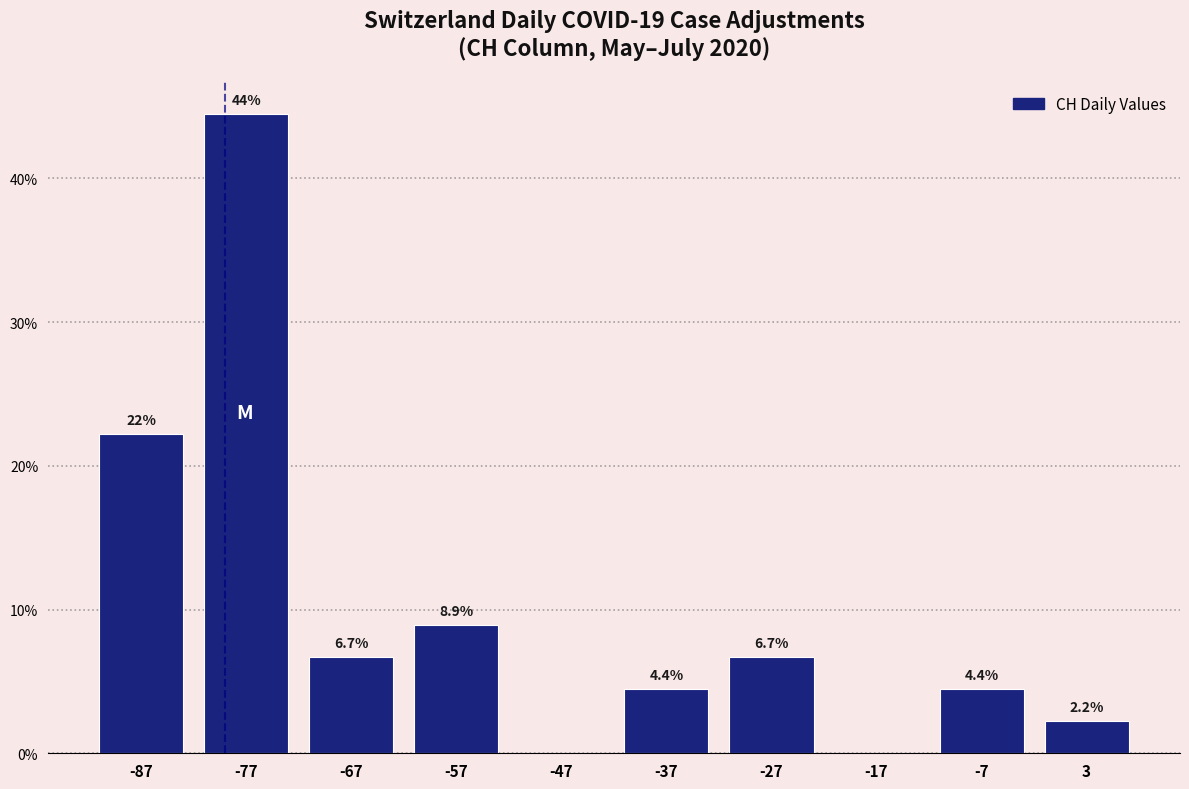

Over which range of the x-axis is the bar tallest?

-82 to -72